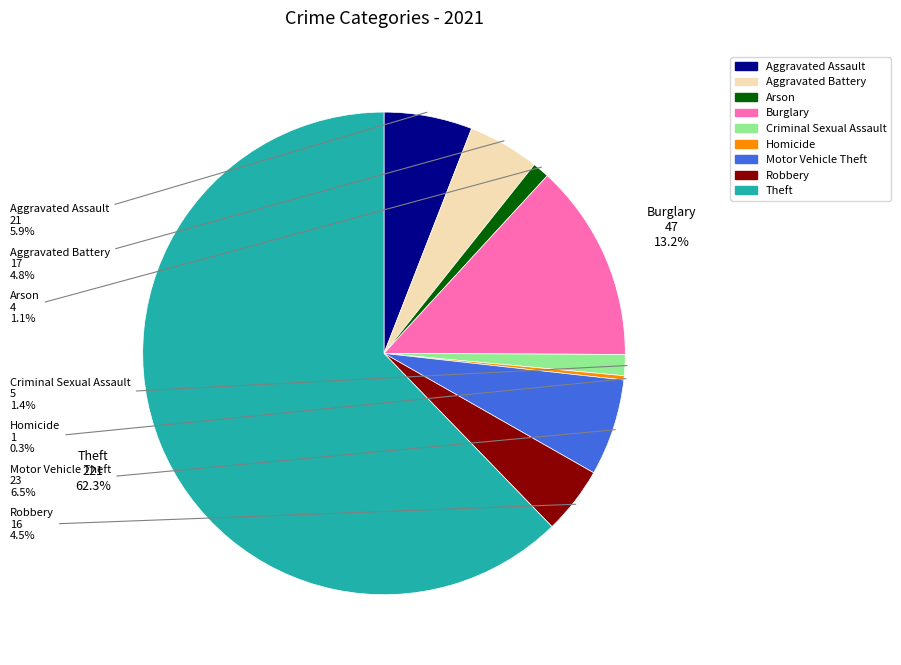

Between Burglary and Motor Vehicle Theft, which is larger?

Burglary